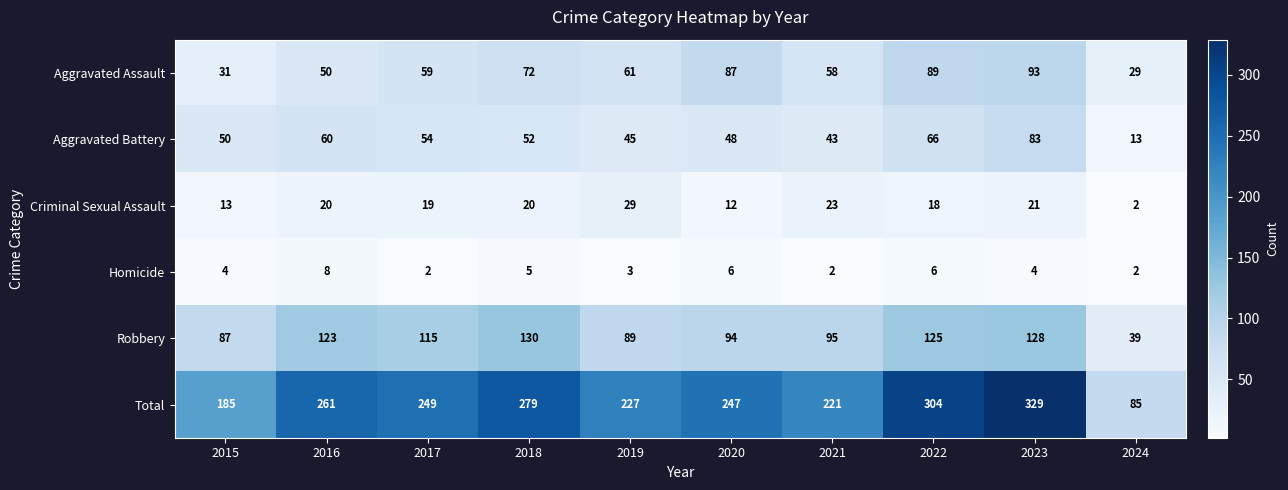

What is the average value of the Homicide series?

4